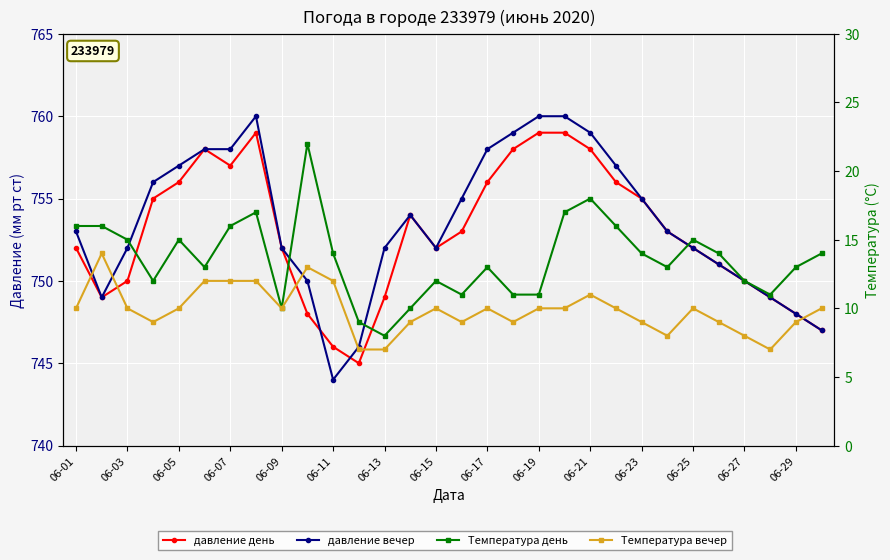

Reading left to right, transcribe all the data shown in this chart.

давление день: 752	749	750	755	756	758	757	759	752	748	746	745	749	754	752	753	756	758	759	759	758	756	755	753	752	751	750	749	748	747
давление вечер: 753	749	752	756	757	758	758	760	752	750	744	746	752	754	752	755	758	759	760	760	759	757	755	753	752	751	750	749	748	747
Температура день: 16	16	15	12	15	13	16	17	10	22	14	9	8	10	12	11	13	11	11	17	18	16	14	13	15	14	12	11	13	14
Температура вечер: 10	14	10	9	10	12	12	12	10	13	12	7	7	9	10	9	10	9	10	10	11	10	9	8	10	9	8	7	9	10